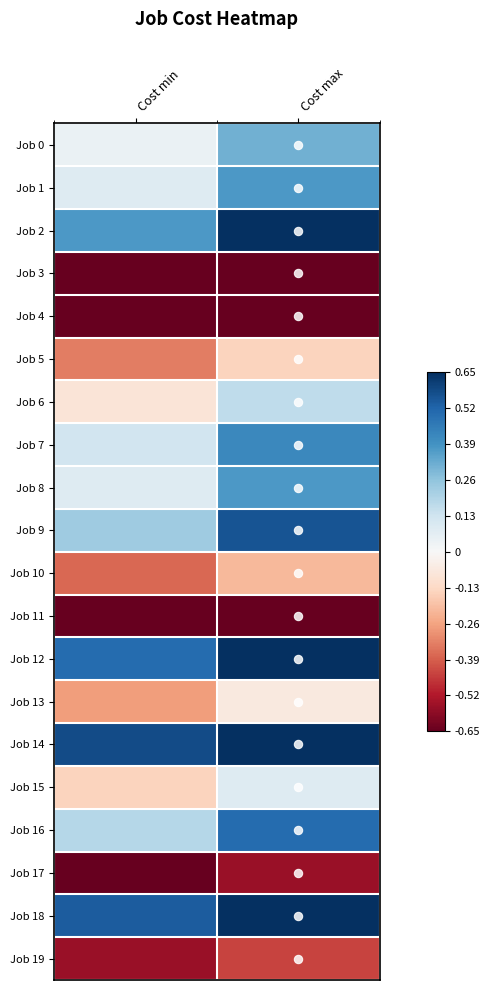

Reading left to right, list all the values displayed in this chart.

Job 0: Cost min=0.0	Cost max=0.3
Job 1: Cost min=0.1	Cost max=0.4
Job 2: Cost min=0.4	Cost max=0.7
Job 3: Cost min=-0.9	Cost max=-0.8
Job 4: Cost min=-0.9	Cost max=-0.9
Job 5: Cost min=-0.3	Cost max=-0.1
Job 6: Cost min=-0.1	Cost max=0.2
Job 7: Cost min=0.1	Cost max=0.4
Job 8: Cost min=0.1	Cost max=0.4
Job 9: Cost min=0.2	Cost max=0.6
Job 10: Cost min=-0.4	Cost max=-0.2
Job 11: Cost min=-1.0	Cost max=-1.0
Job 12: Cost min=0.5	Cost max=0.9
Job 13: Cost min=-0.3	Cost max=-0.1
Job 14: Cost min=0.6	Cost max=1.0
Job 15: Cost min=-0.1	Cost max=0.1
Job 16: Cost min=0.2	Cost max=0.5
Job 17: Cost min=-0.7	Cost max=-0.6
Job 18: Cost min=0.5	Cost max=0.9
Job 19: Cost min=-0.6	Cost max=-0.4